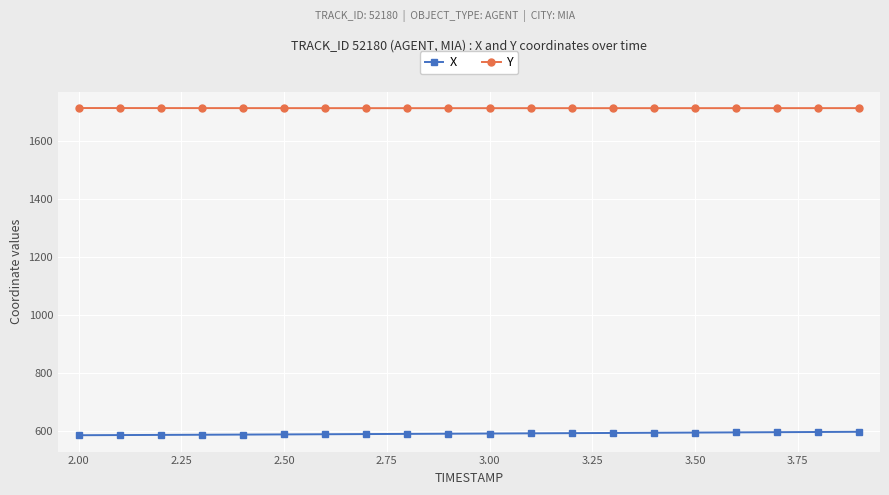

Rank the series by their average value, from highest to lowest.

Y, X